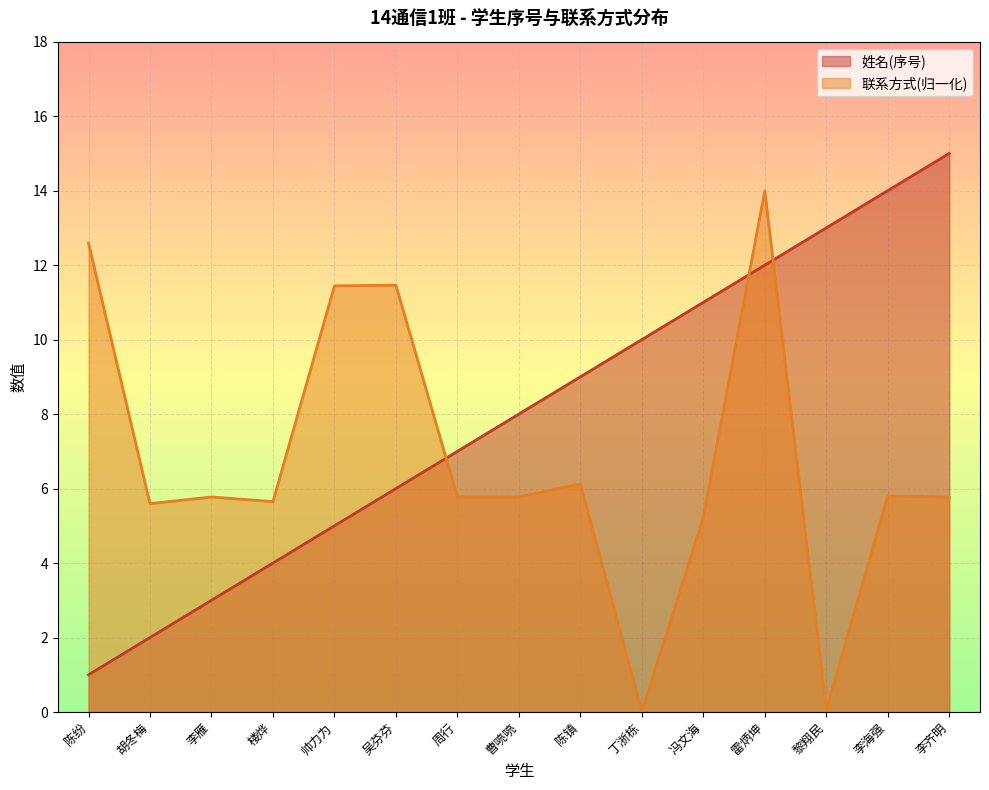

Is the value of 联系方式 at 陈镇 greater than the value of 姓名 at 周行?

No